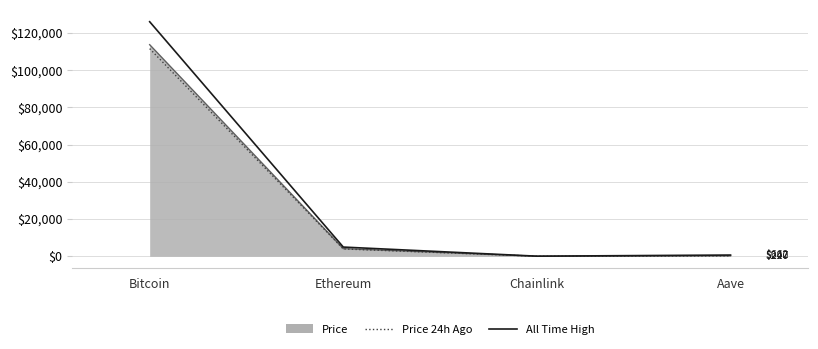

What is the difference between the Price 24h Ago values at Chainlink and Aave?

208.7